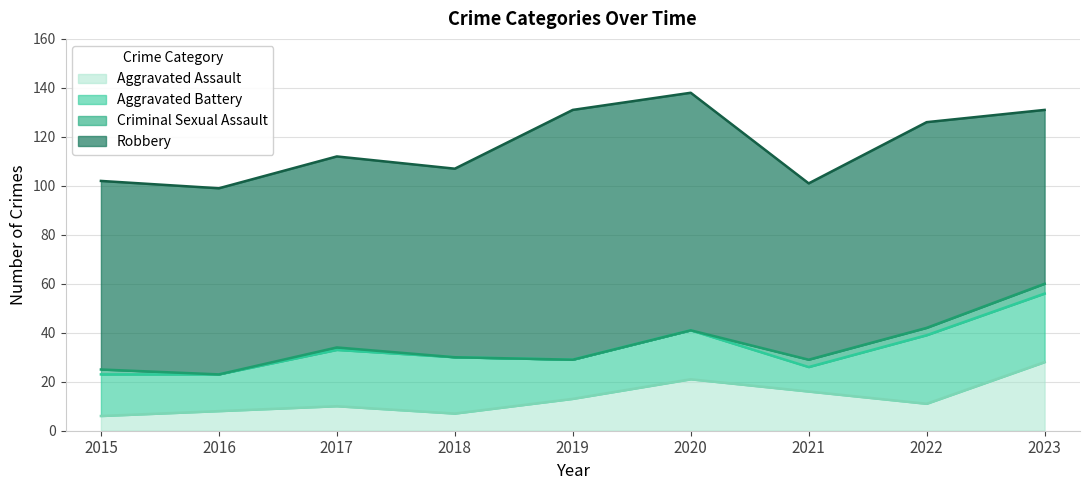

The value of Aggravated Assault at 2018 is 7. True or false?

True